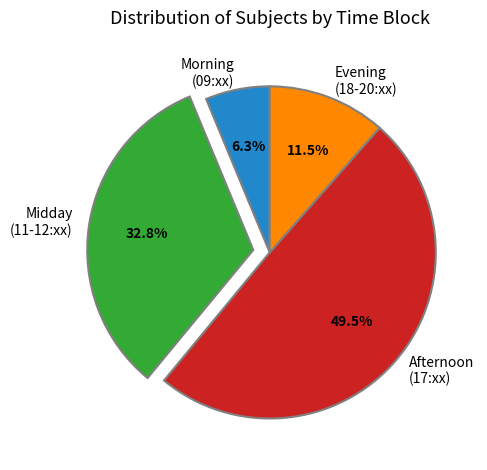

Rank the categories by value from lowest to highest.

Morning (09:xx), Evening (18-20:xx), Midday (11-12:xx), Afternoon (17:xx)